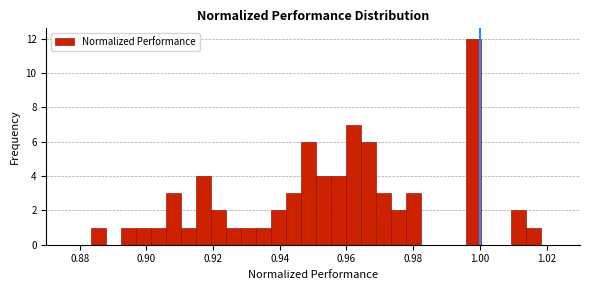

Read against the x-axis, roughly where is the centre of the tallest bar?

0.998